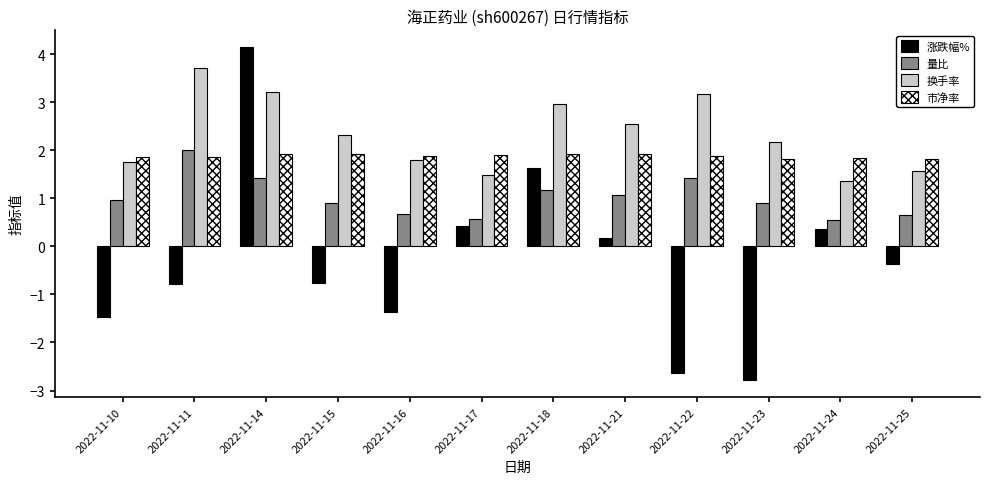

What is the value of the 换手率 bar at the 11th from the left?

1.4